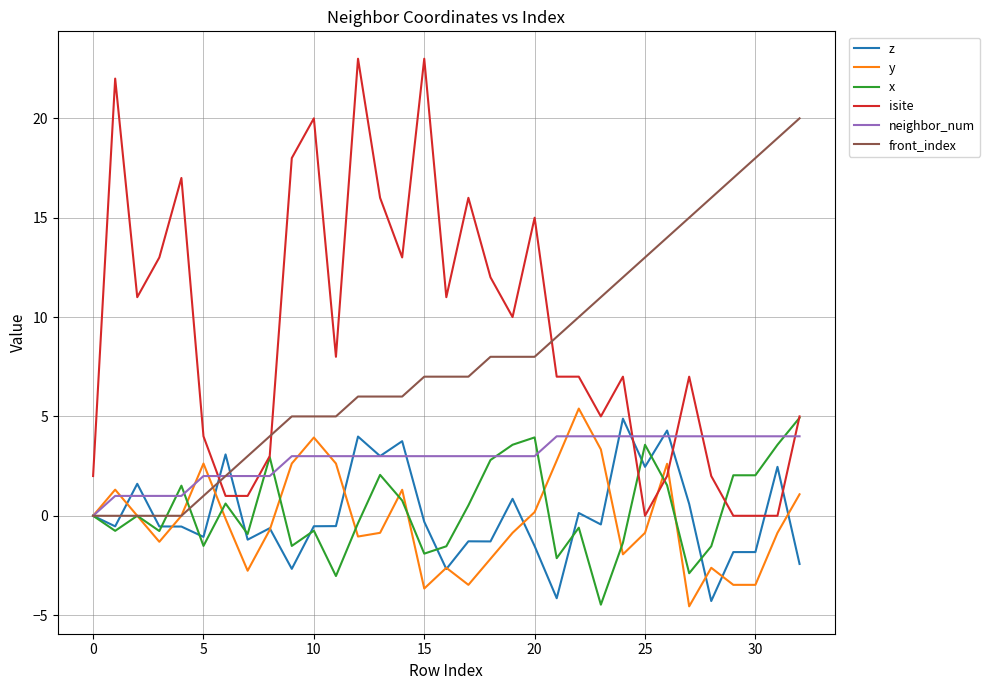

Which series ends up on top after the final intersection of neighbor_num and isite?

isite